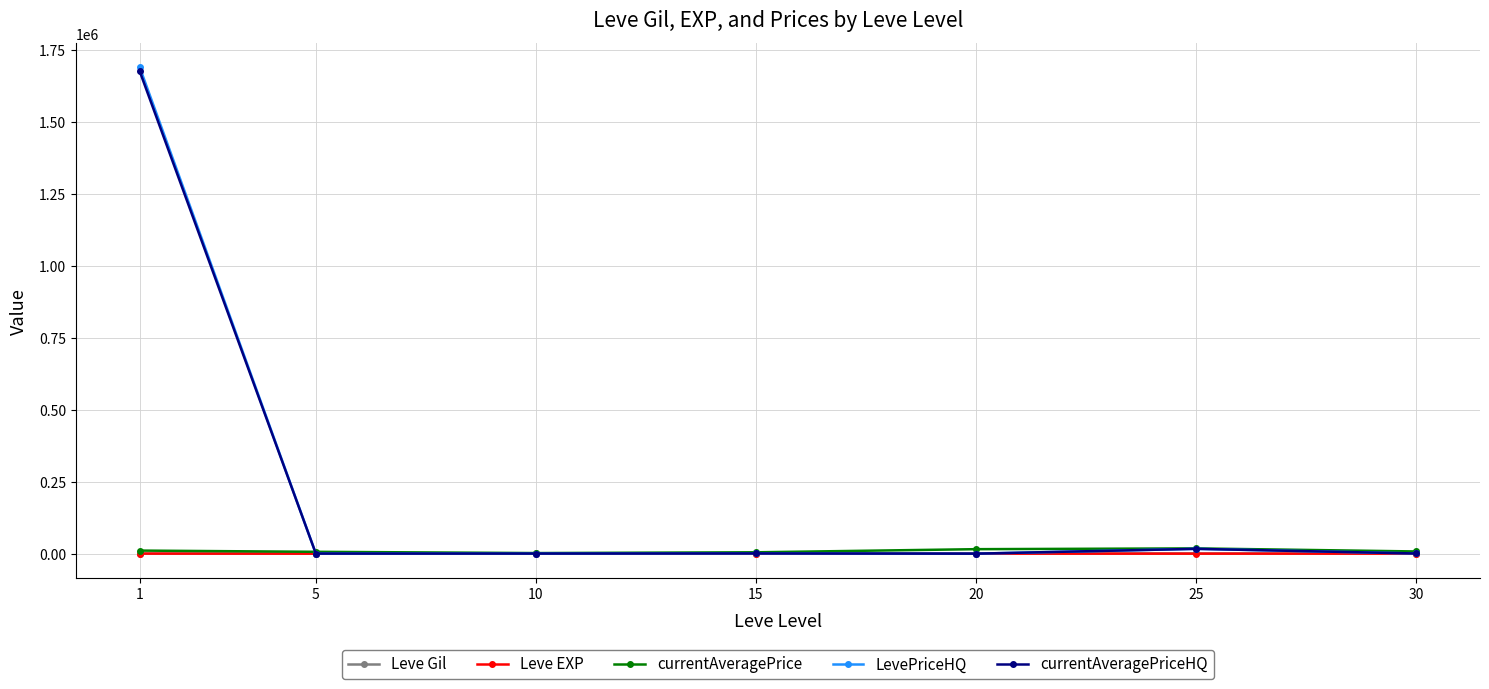

The value of currentAveragePriceHQ at 1 is 2491479.4. True or false?

False